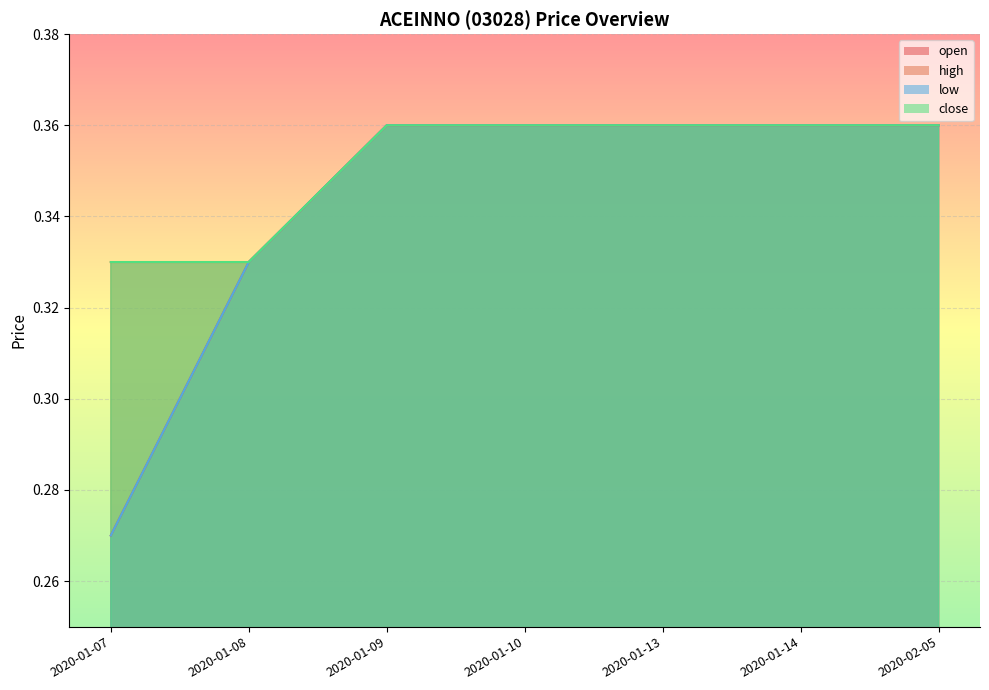

Rank the series at 2020-01-13 from lowest to highest value.

open, high, low, close